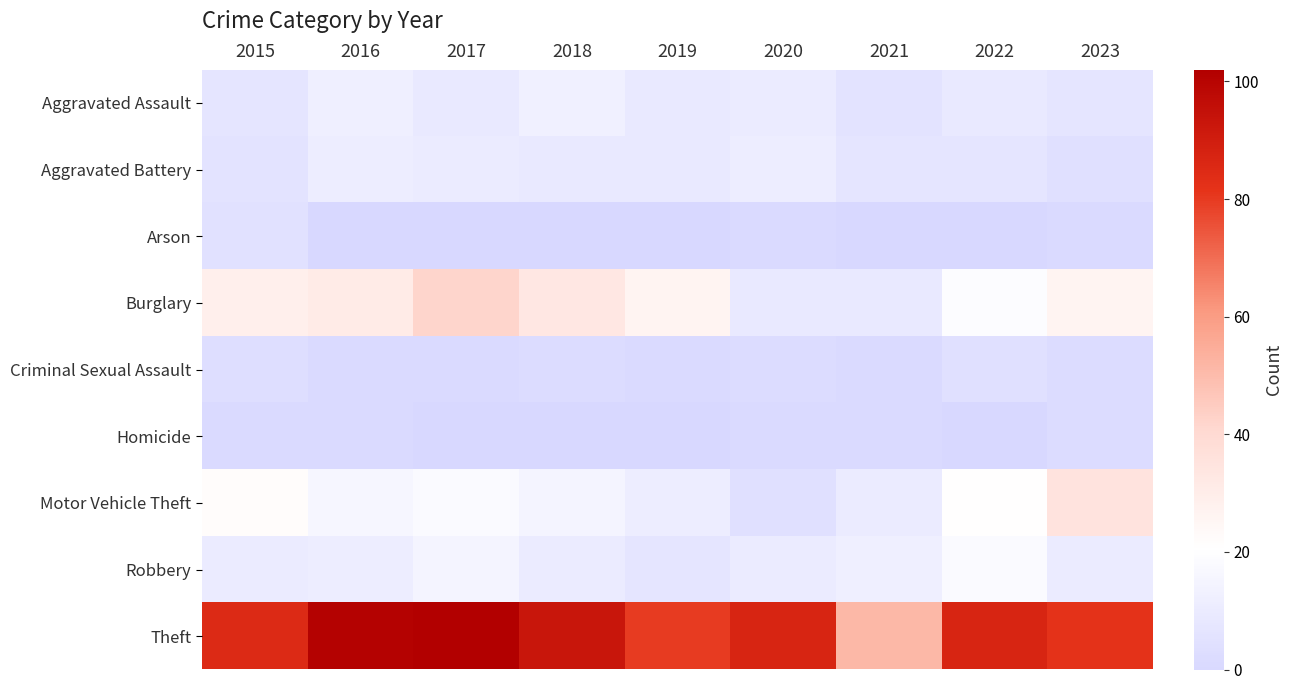

At which category is the sum across all series the highest?

2017